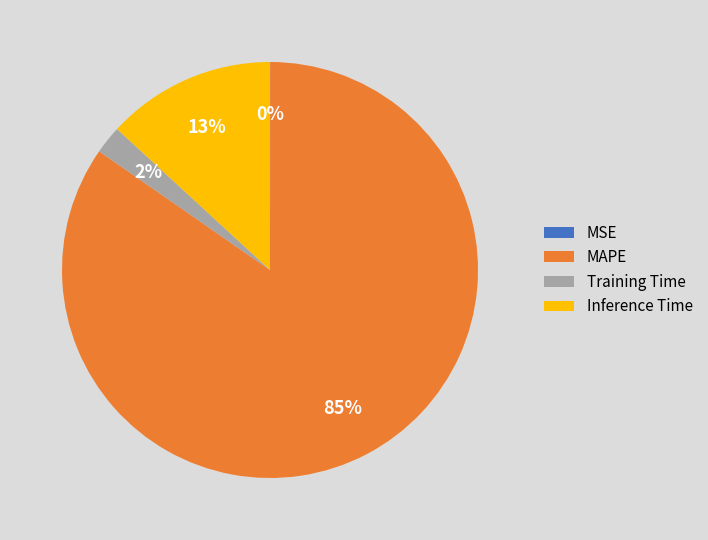

The Training Time slice represents 9% of the pie. True or false?

False